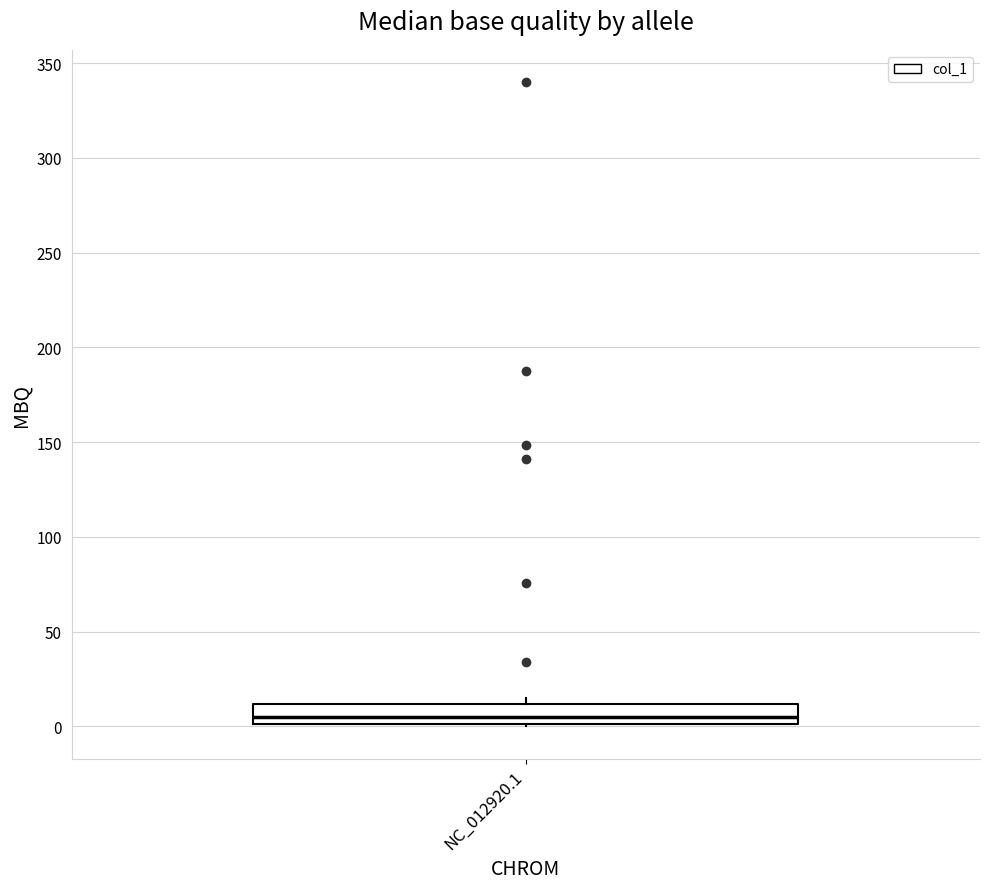

Transcribe this box plot: give where the median line is, the range the box spans, and where the two whiskers end, as read against the y-axis. The values are not printed on the chart, so give them approximately, as read against the axis.

median 5, box 0 to 10, whiskers 0 to 15